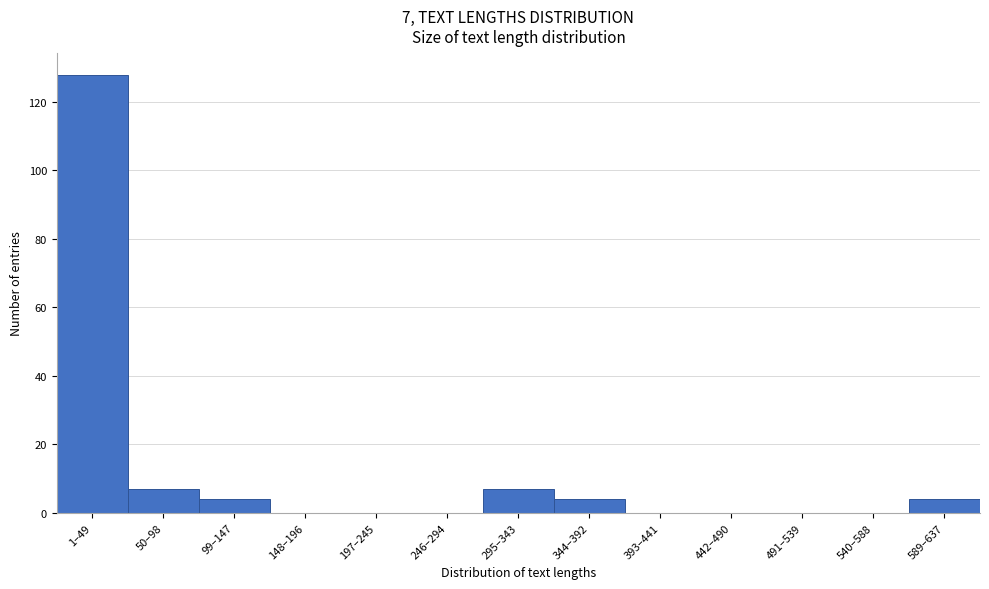

Reading left to right, extract all data points from this chart.

1–49=128	50–98=7	99–147=4	148–196=0	197–245=0	246–294=0	295–343=7	344–392=4	393–441=0	442–490=0	491–539=0	540–588=0	589–637=4